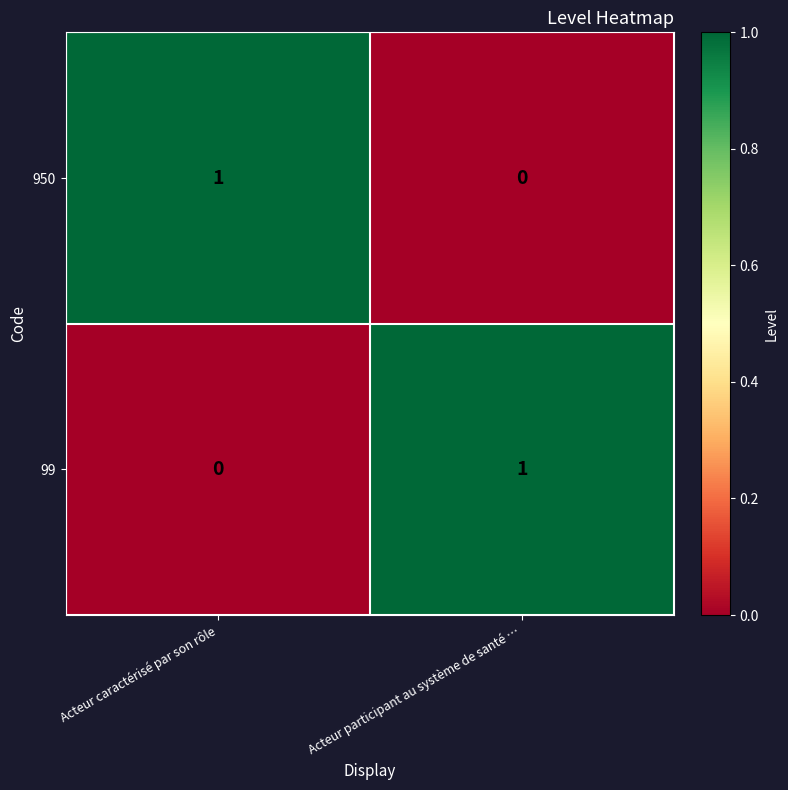

At Acteur caractérisé par son rôle, list the series in order from smallest to largest.

99, 950